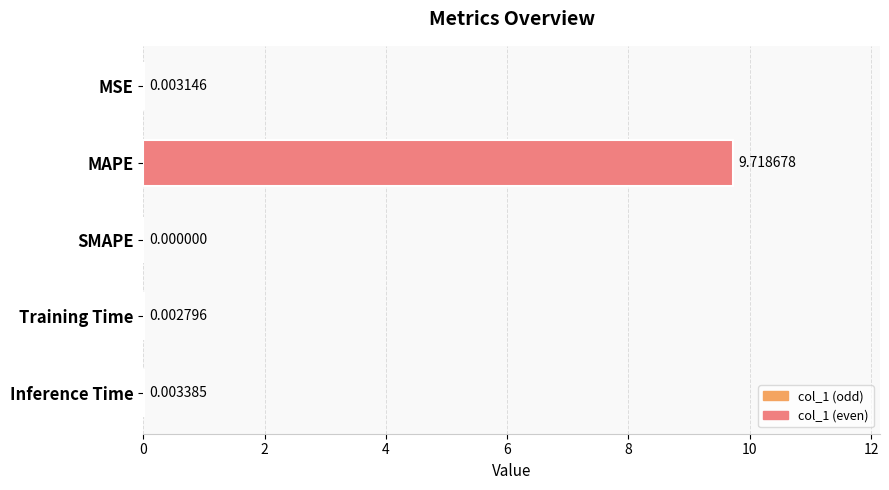

What is the sum of all values?

9.7